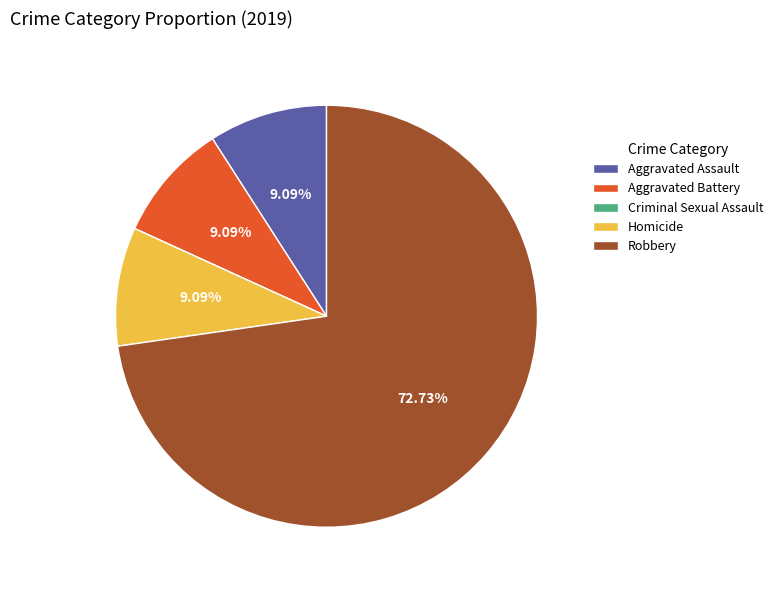

True or false: Homicide accounts for 19% of the total.

False